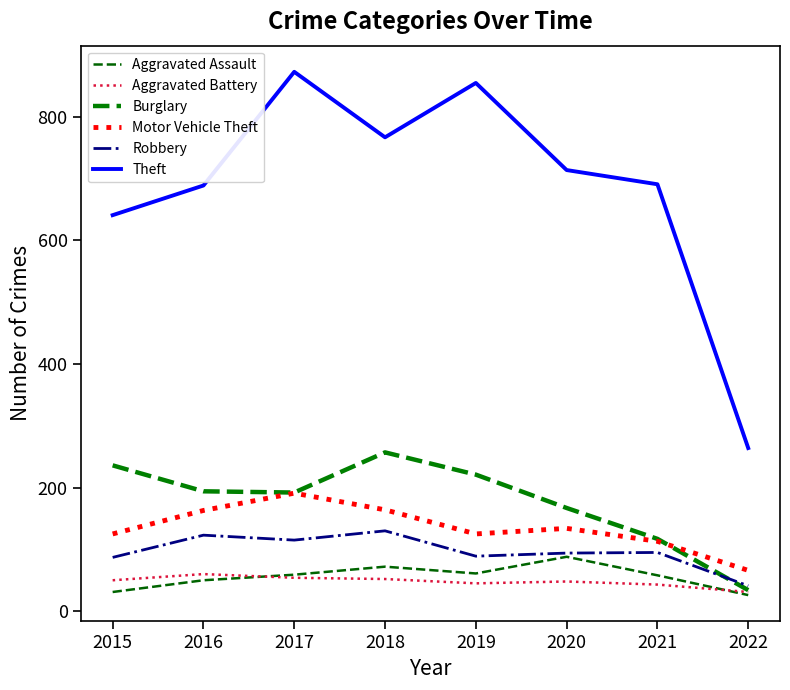

In Robbery, how many points are higher than both neighbors (excluding endpoints)?

3